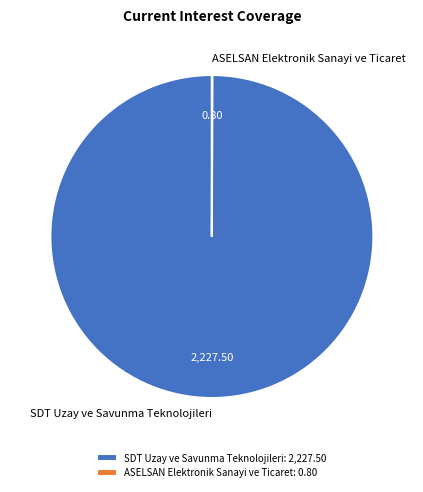

Is there any slice that represents more than half of the pie?

Yes